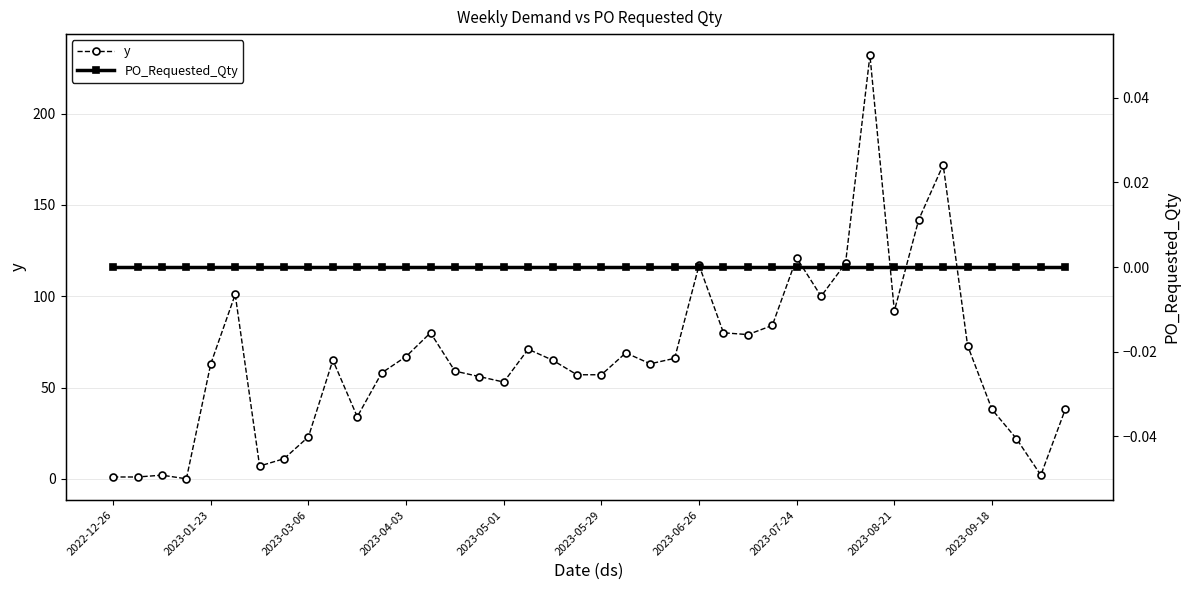

At which category is the sum across all series the highest?

31